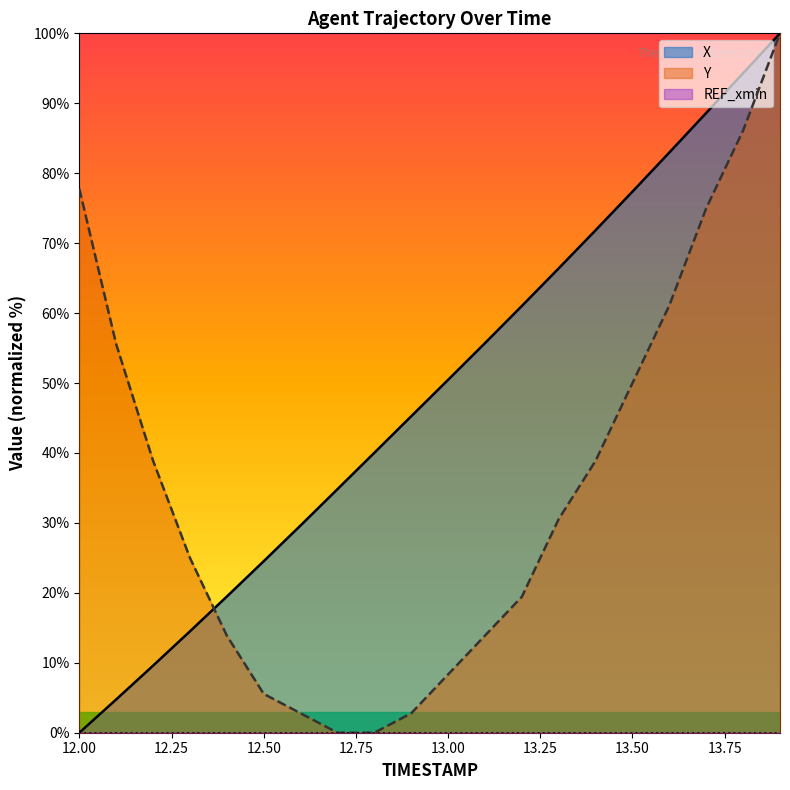

List the series in order of their peak value, lowest first.

X, Y